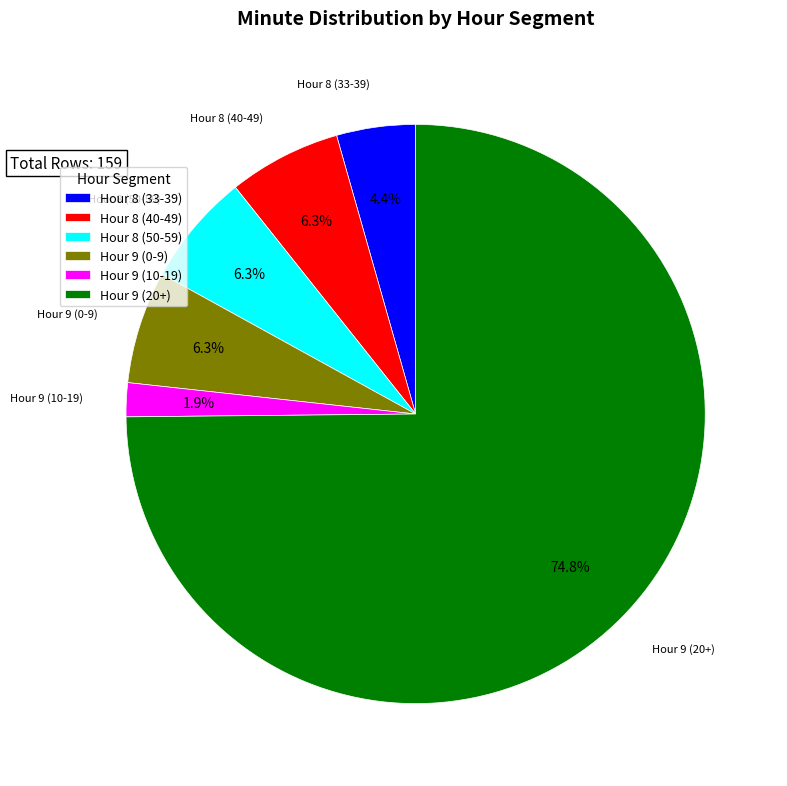

Which has a higher value, Hour 8 (50-59) or Hour 8 (33-39)?

Hour 8 (50-59)